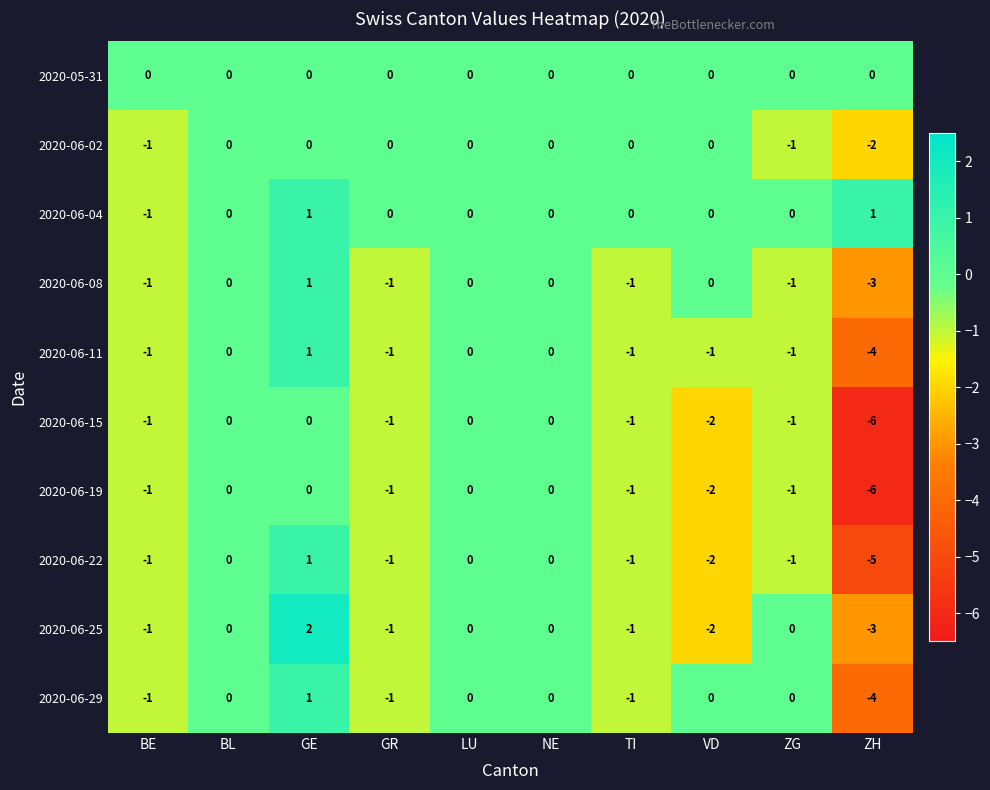

Between GE and LU, which series saw the biggest shift?

2020-06-25